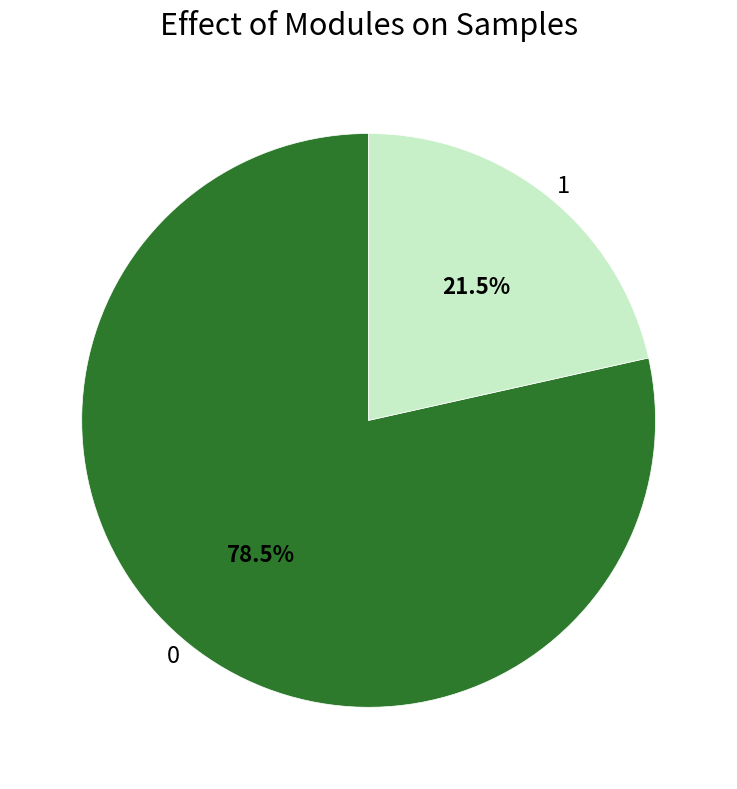

Count the number of slices in the pie.

2